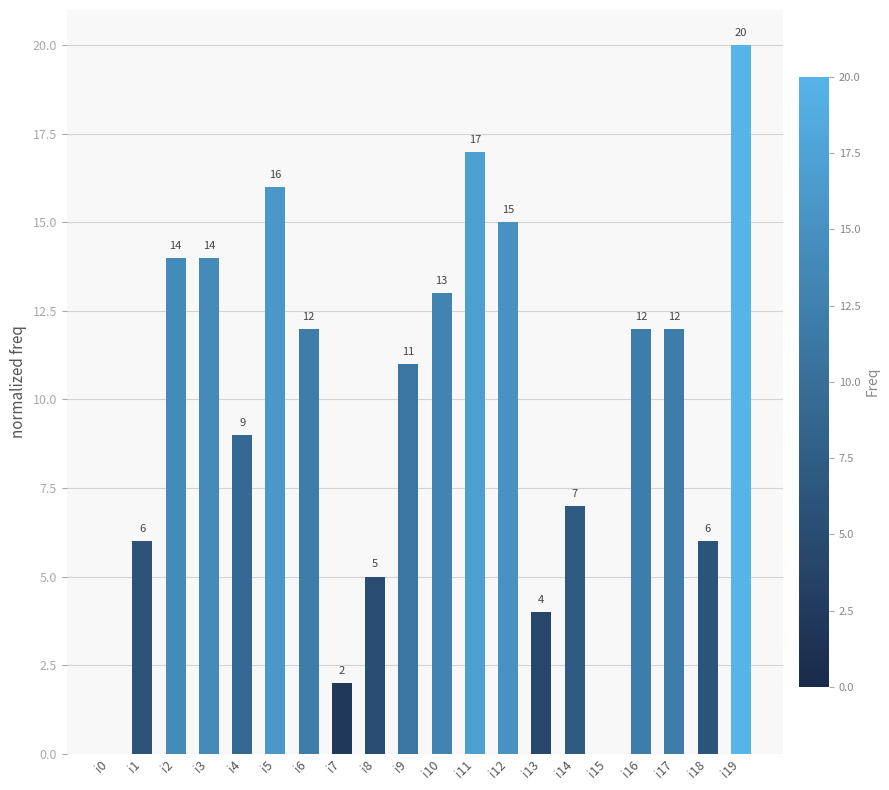

What is the sum of all values?

195